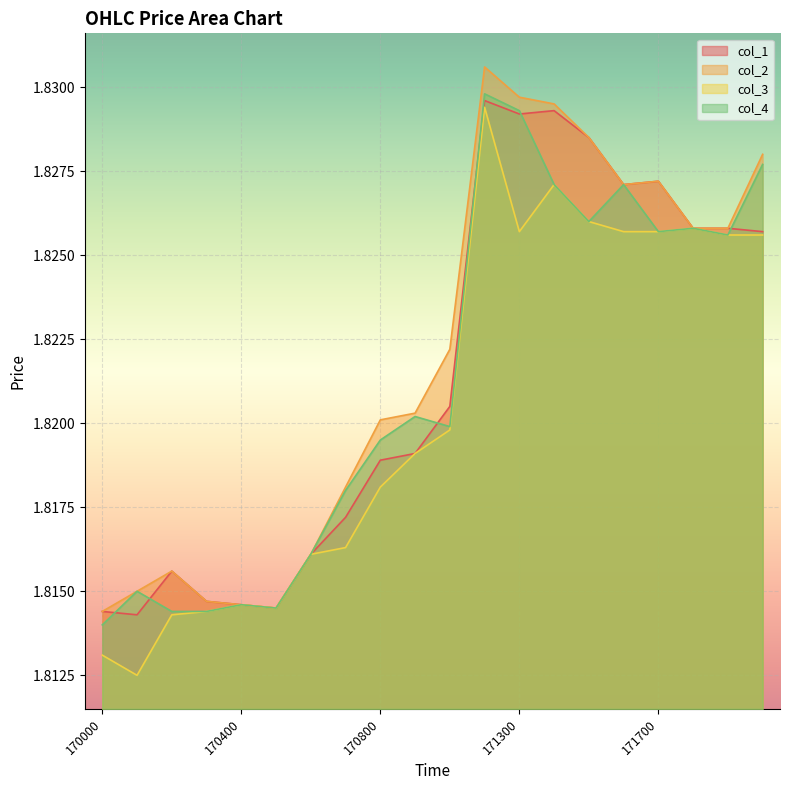

Reading left to right, what are all the values shown in this chart?

col_1: 170000=1.8	170100=1.8	170200=1.8	170300=1.8	170400=1.8	170500=1.8	170600=1.8	170700=1.8	170800=1.8	170900=1.8	171000=1.8	171200=1.8	171300=1.8	171400=1.8	171500=1.8	171600=1.8	171700=1.8	171800=1.8	171900=1.8	172000=1.8
col_2: 170000=1.8	170100=1.8	170200=1.8	170300=1.8	170400=1.8	170500=1.8	170600=1.8	170700=1.8	170800=1.8	170900=1.8	171000=1.8	171200=1.8	171300=1.8	171400=1.8	171500=1.8	171600=1.8	171700=1.8	171800=1.8	171900=1.8	172000=1.8
col_3: 170000=1.8	170100=1.8	170200=1.8	170300=1.8	170400=1.8	170500=1.8	170600=1.8	170700=1.8	170800=1.8	170900=1.8	171000=1.8	171200=1.8	171300=1.8	171400=1.8	171500=1.8	171600=1.8	171700=1.8	171800=1.8	171900=1.8	172000=1.8
col_4: 170000=1.8	170100=1.8	170200=1.8	170300=1.8	170400=1.8	170500=1.8	170600=1.8	170700=1.8	170800=1.8	170900=1.8	171000=1.8	171200=1.8	171300=1.8	171400=1.8	171500=1.8	171600=1.8	171700=1.8	171800=1.8	171900=1.8	172000=1.8